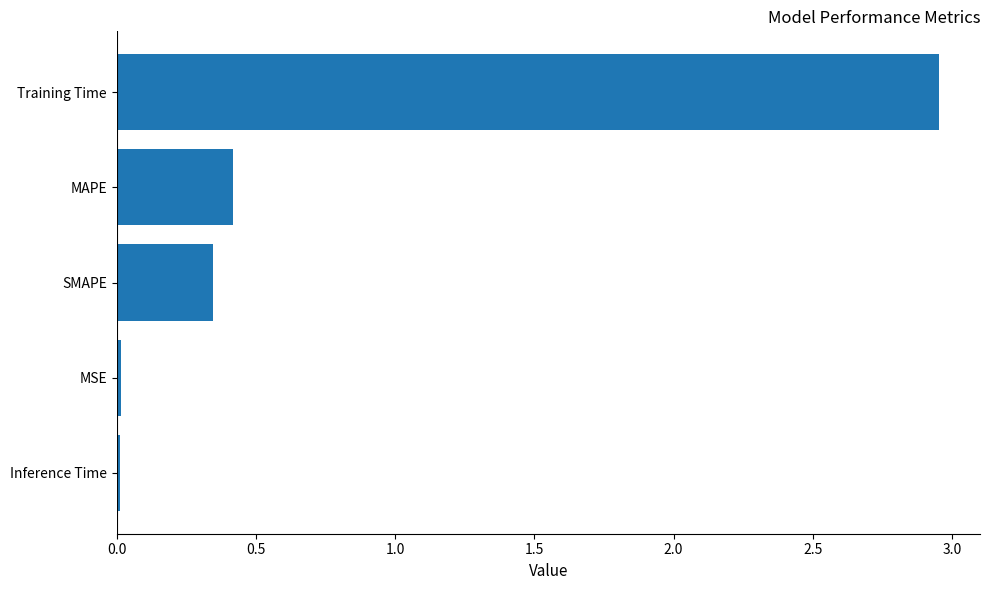

What is the average value?

0.7